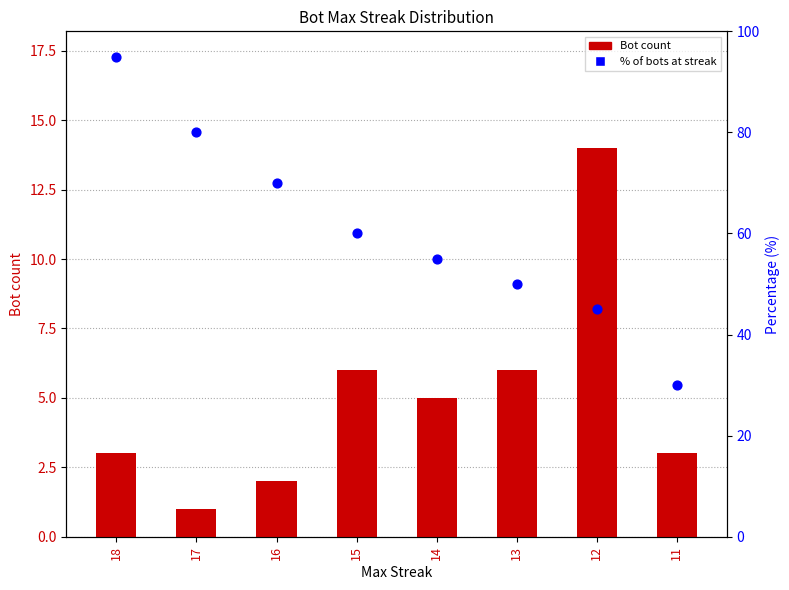

At how many categories does at least one series exceed 79?

2